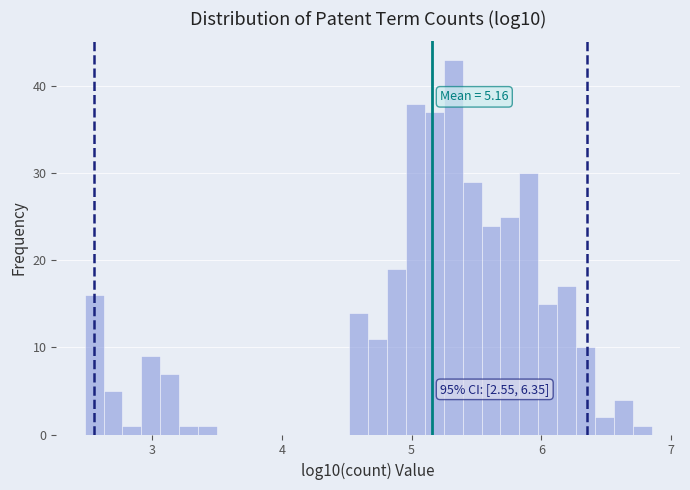

Read against the x-axis, roughly where is the centre of the tallest bar?

5.3